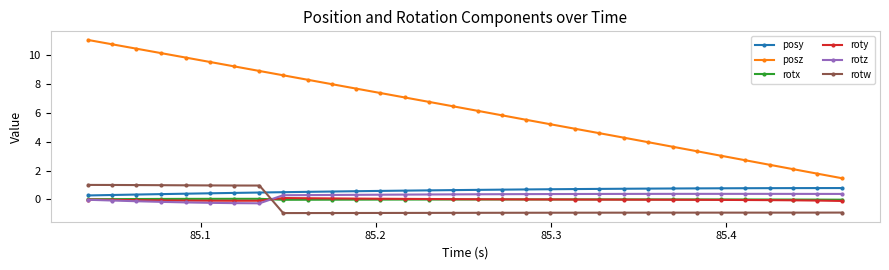

True or false: rotz and posz cross at least once.

False